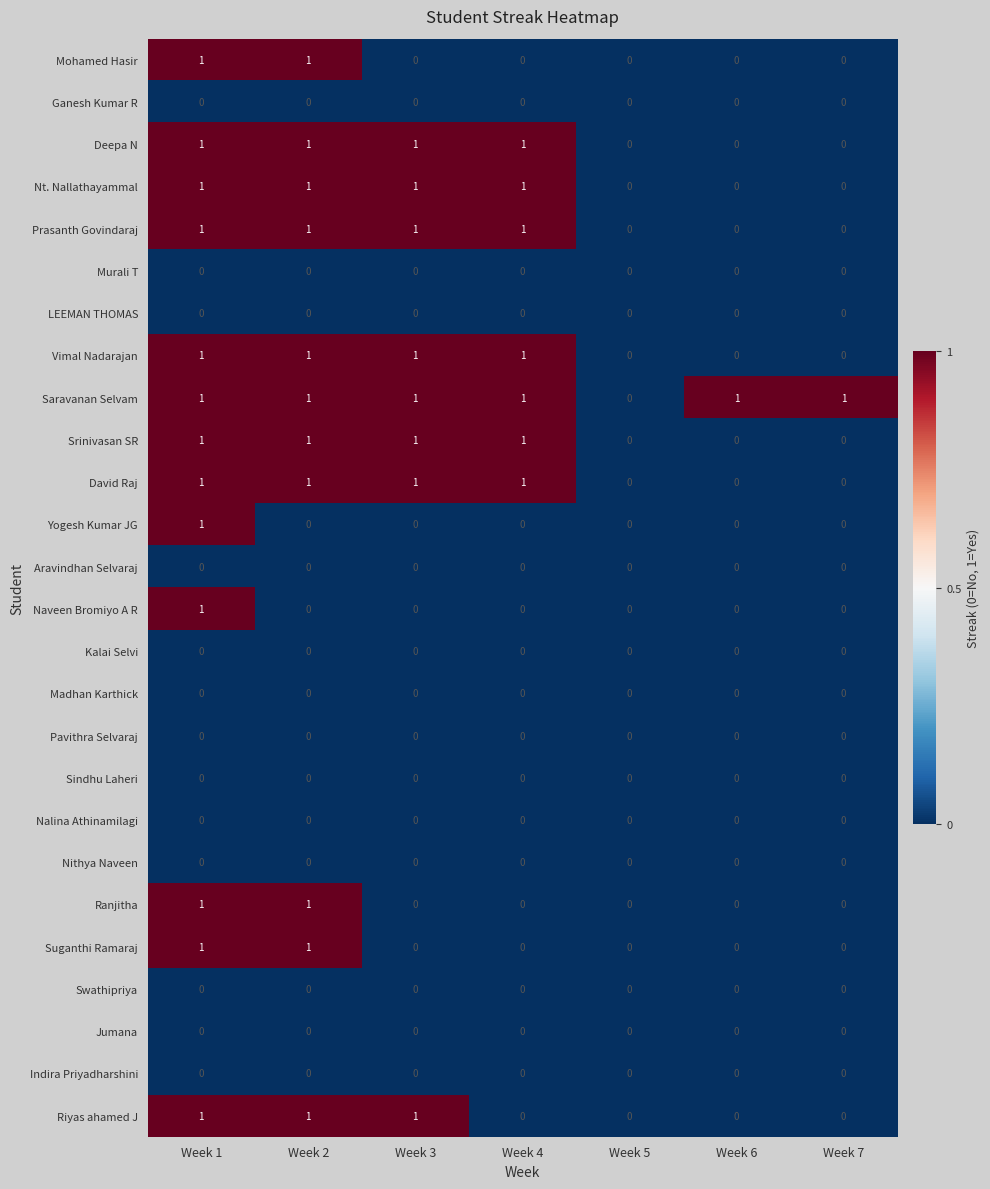

How many categories are shown in the chart?

7